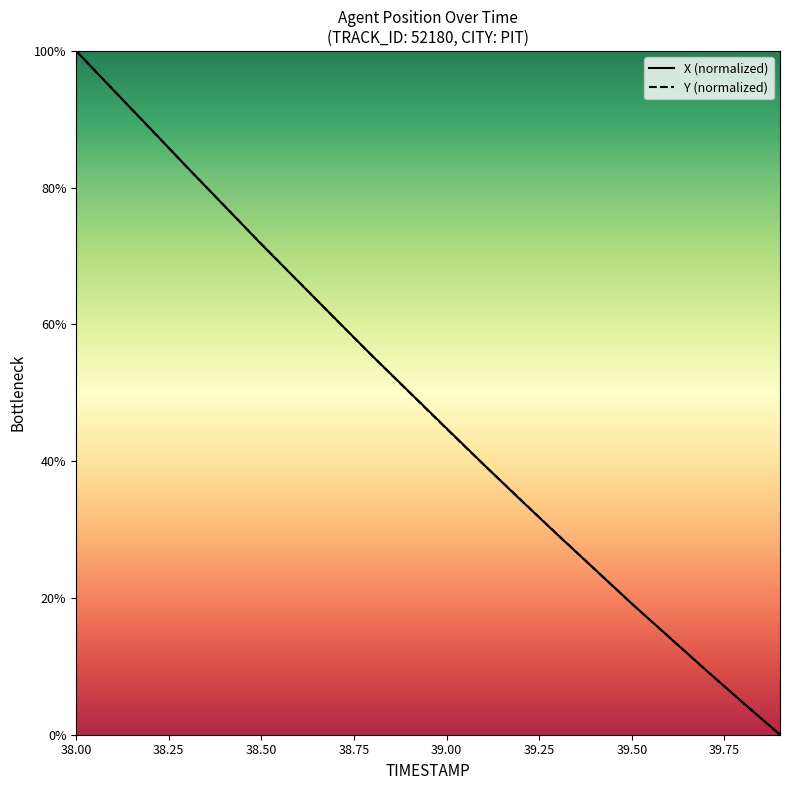

How many values in the Y series are below 50?

10